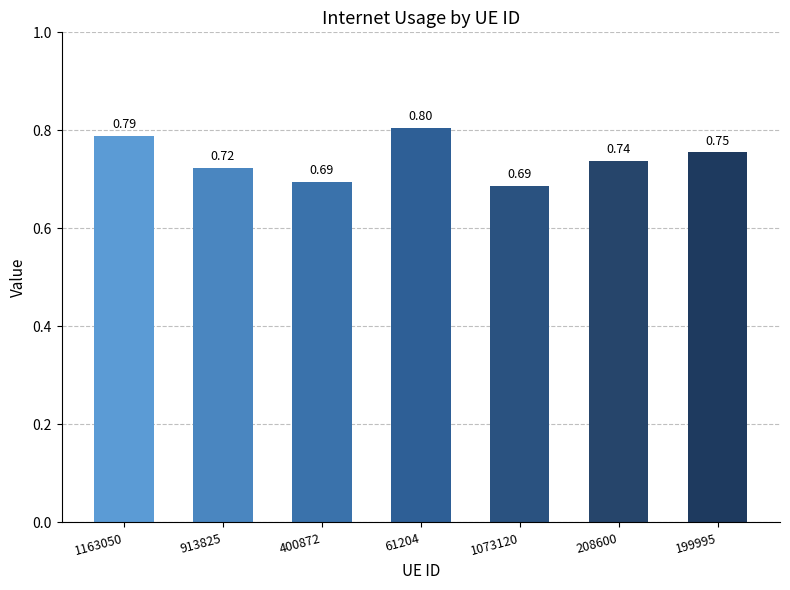

Count the values in the range 0 to 1.

7